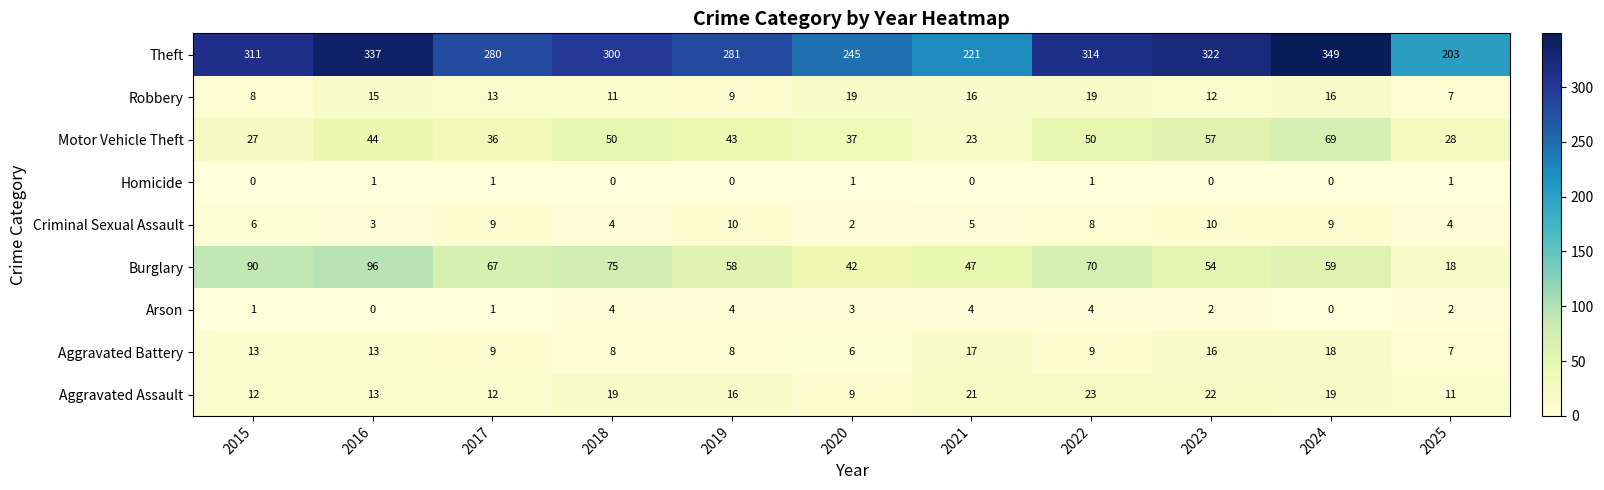

What is the difference between the highest and lowest values at 2021?

221